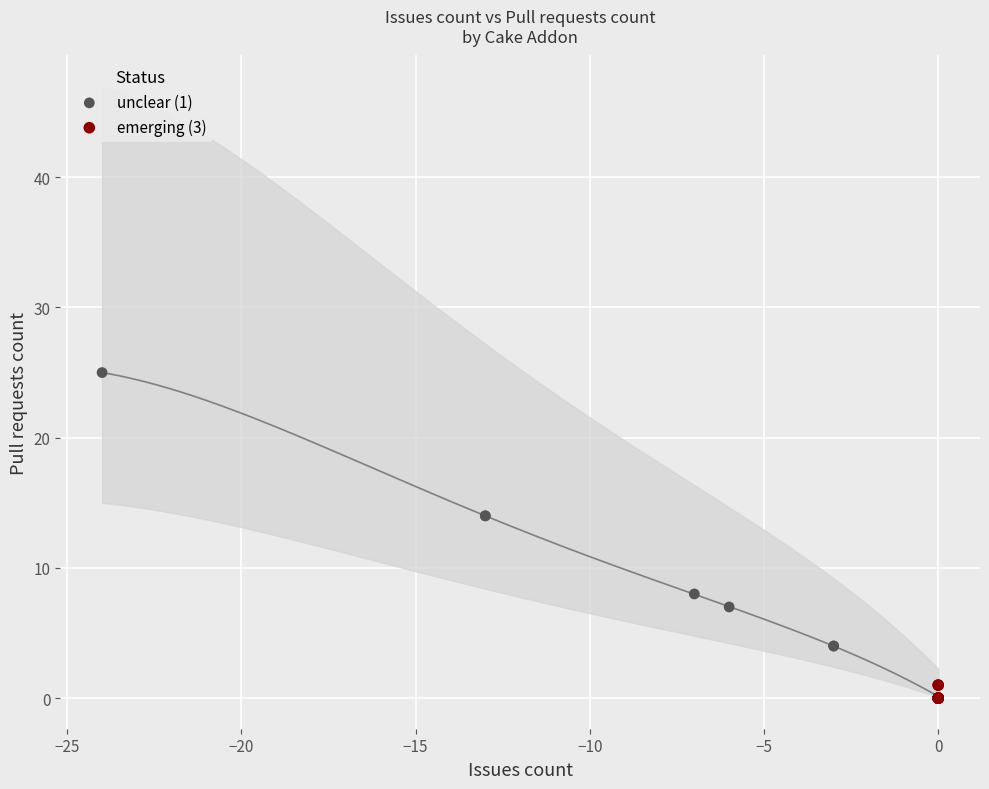

Which series has the widest spread of Y values?

unclear (1)